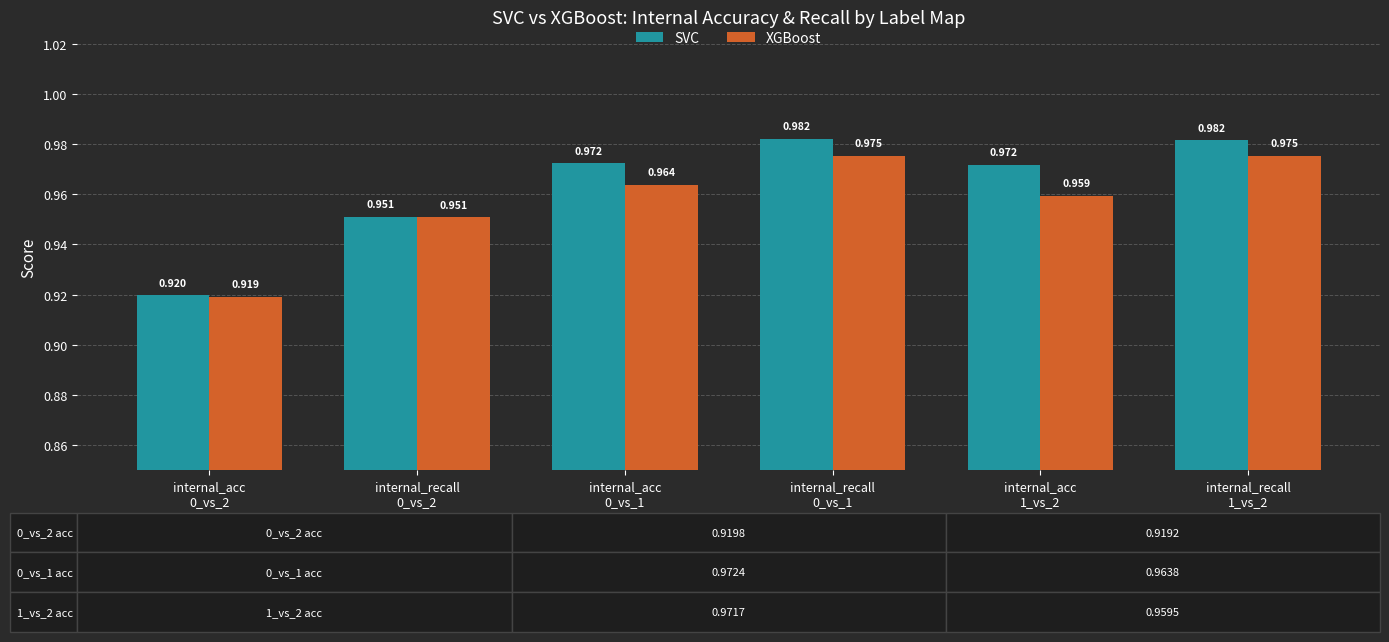

Which series has the widest spread of values?

SVC